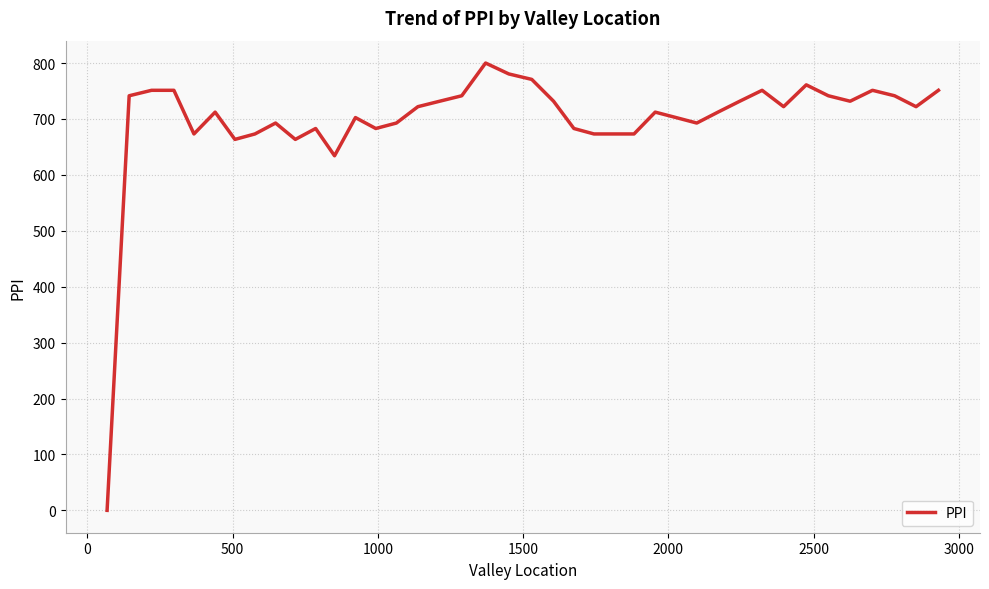

What is the difference between the maximum and minimum values?

800.0